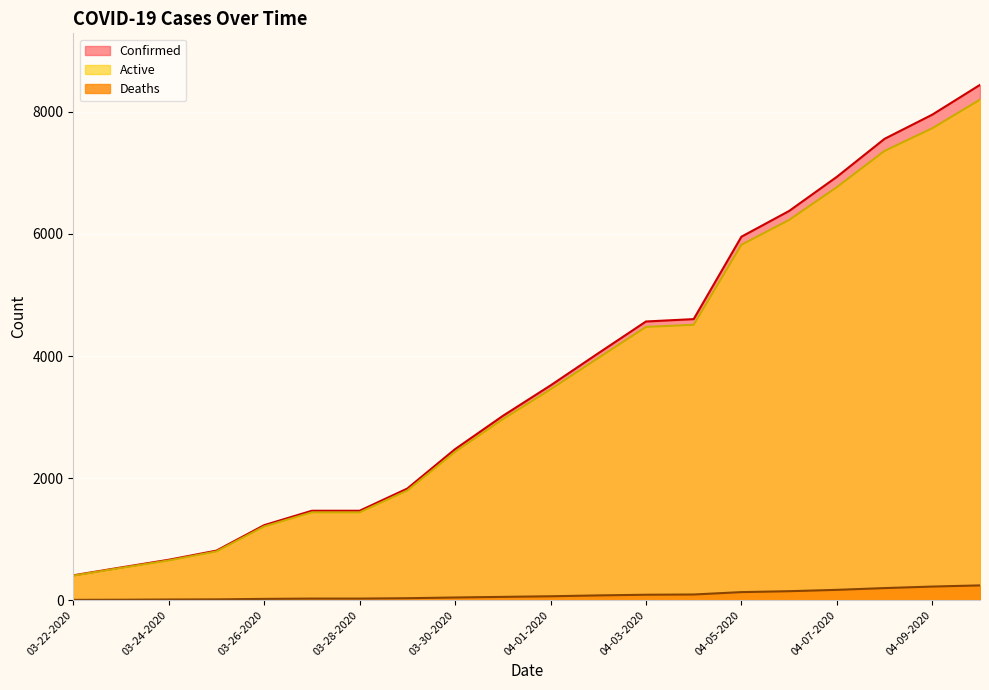

What is the minimum value shown in the chart?

5